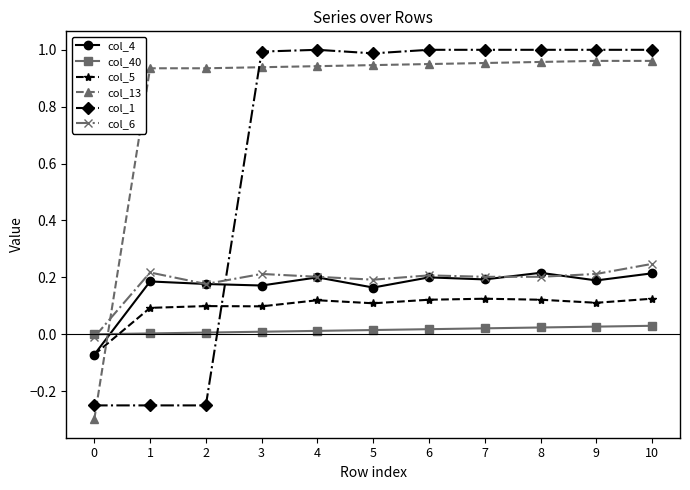

True or false: col_4 has more than 1 points higher than both neighbors.

True